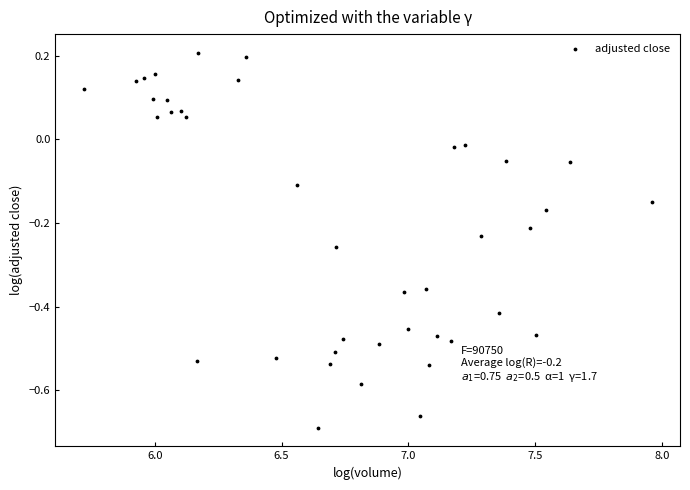

What is the range of Y values (max minus min)?

0.9